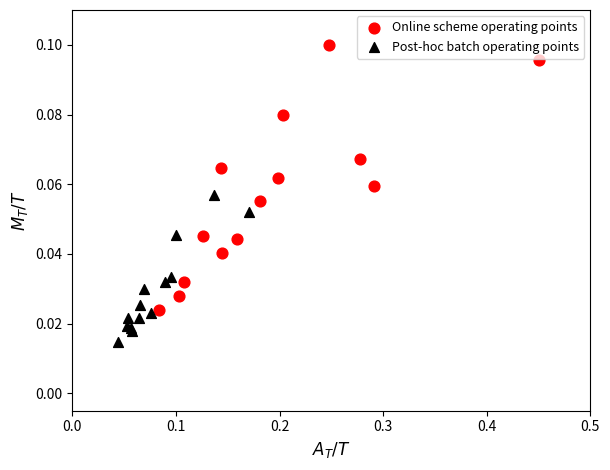

Which series reaches the maximum Y coordinate?

Online scheme operating points